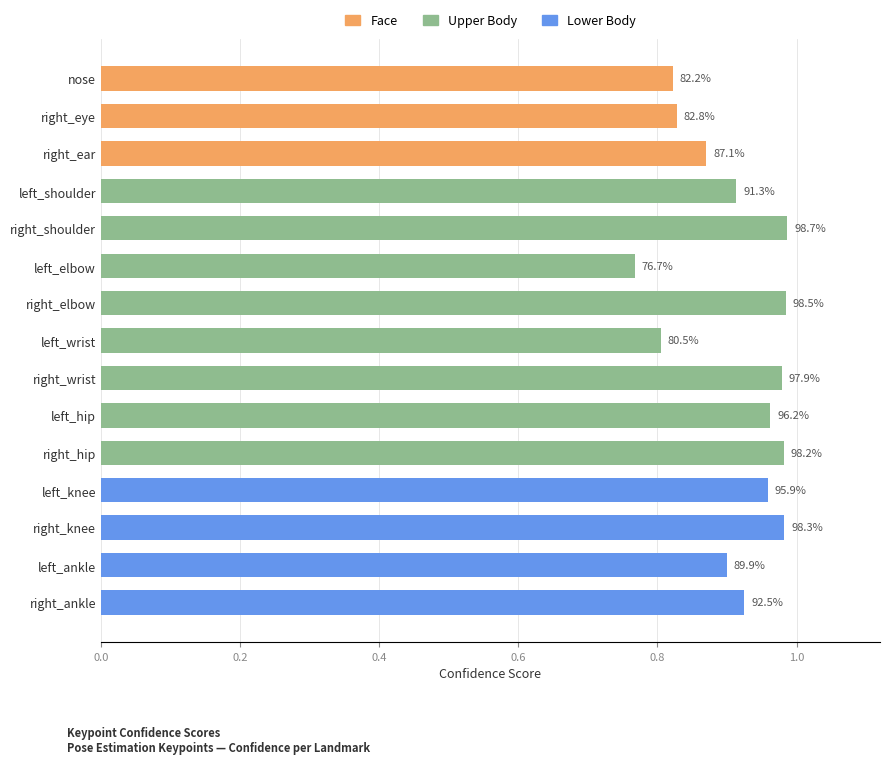

Are the bars horizontal?

Yes